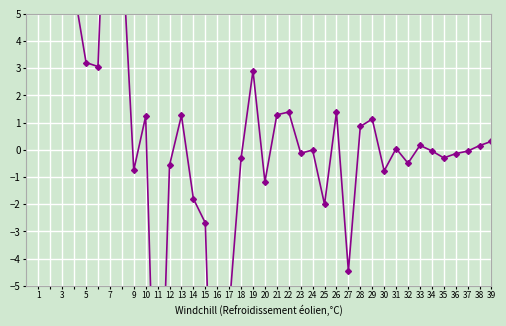

The value at 15 is -6.9. True or false?

False